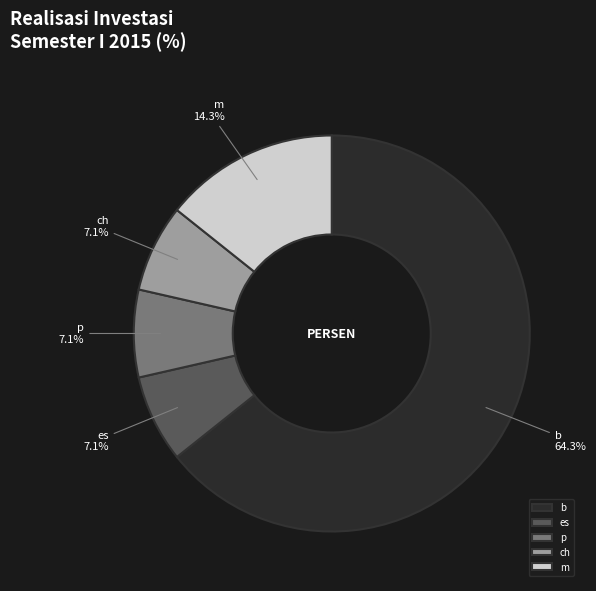

Is it true that ch is 1% of the pie?

False